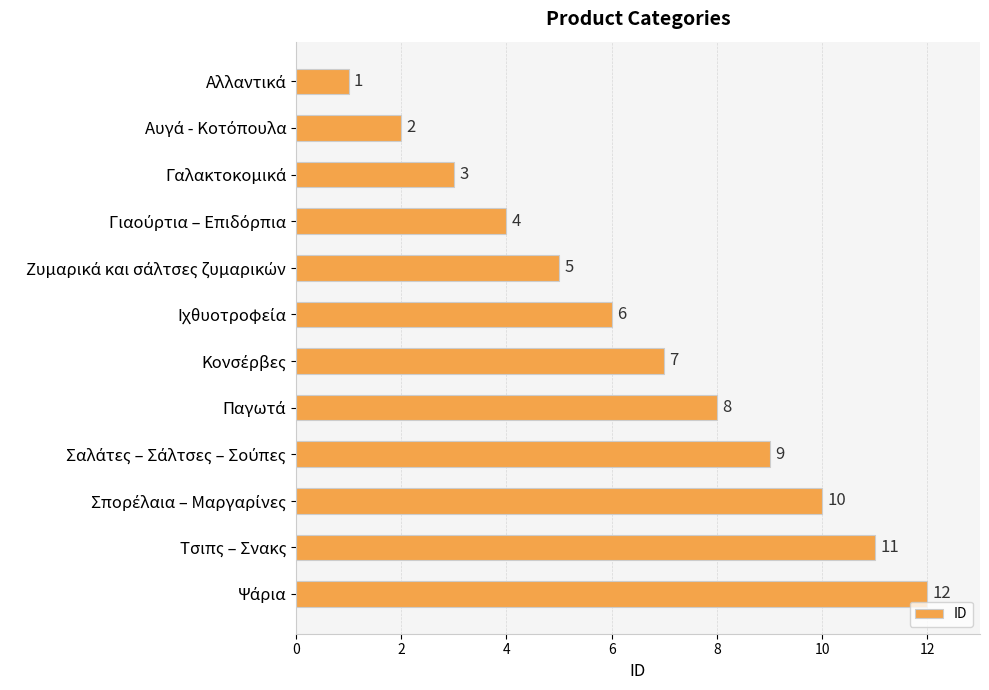

What is the value of the 8th bar from the top?

8